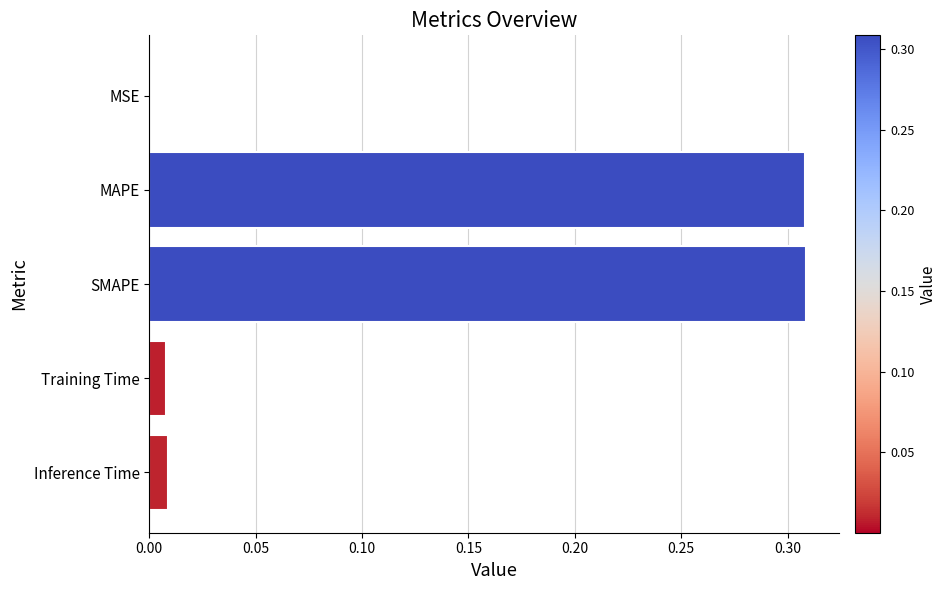

What is the sum of all values?

0.6